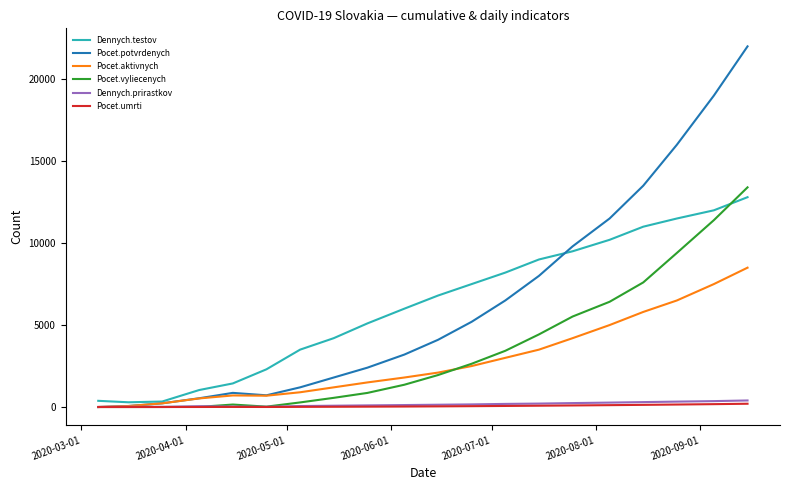

What is the highest value of the Pocet.aktivnych series?

8500